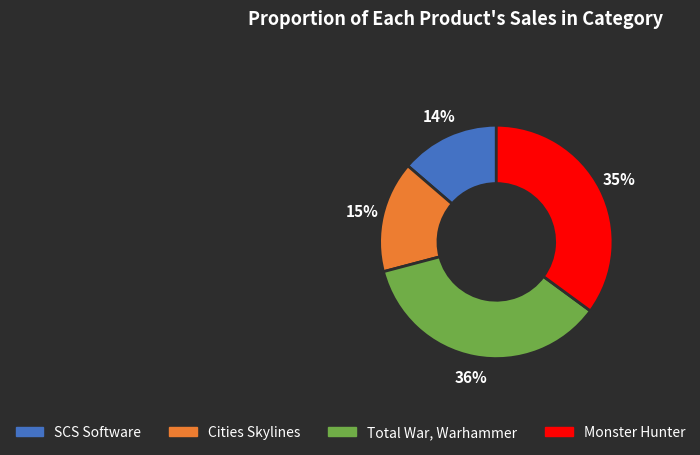

Is it true that Cities Skylines is 15% of the pie?

True